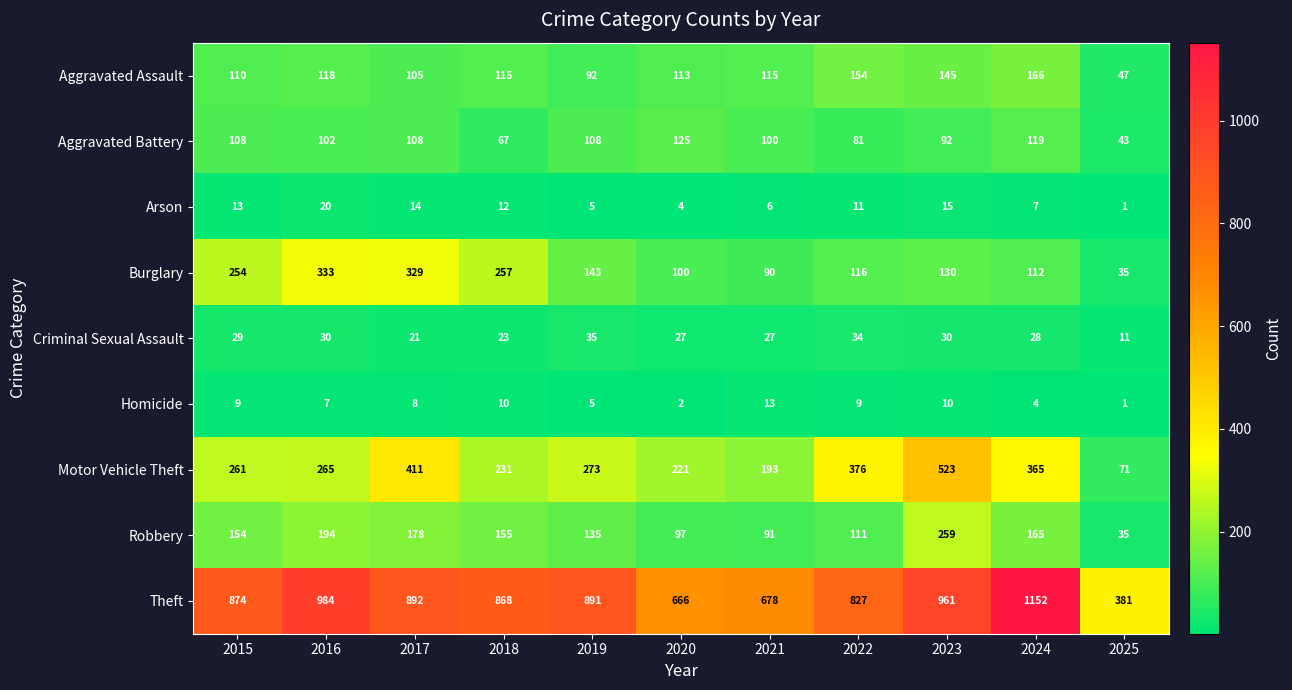

What is the total value across all series at 2019?

1687